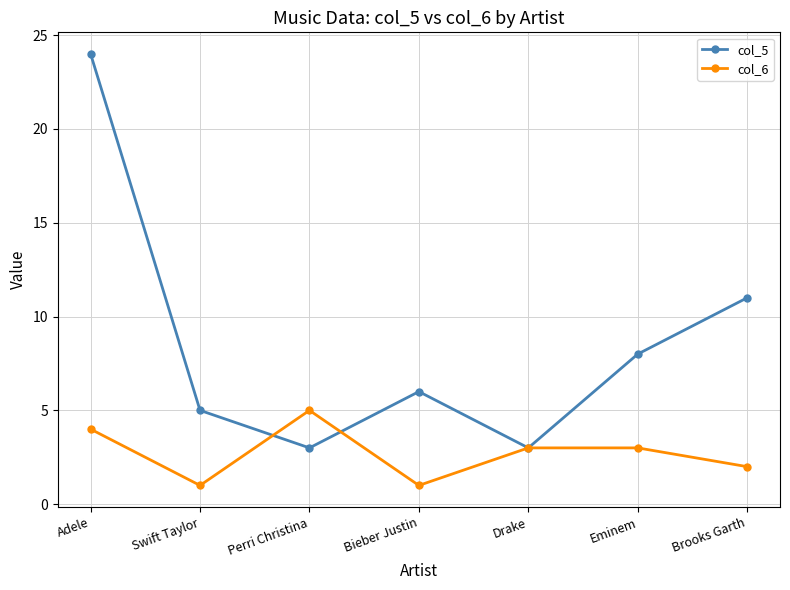

Is this an area chart (filled region under the line)?

No